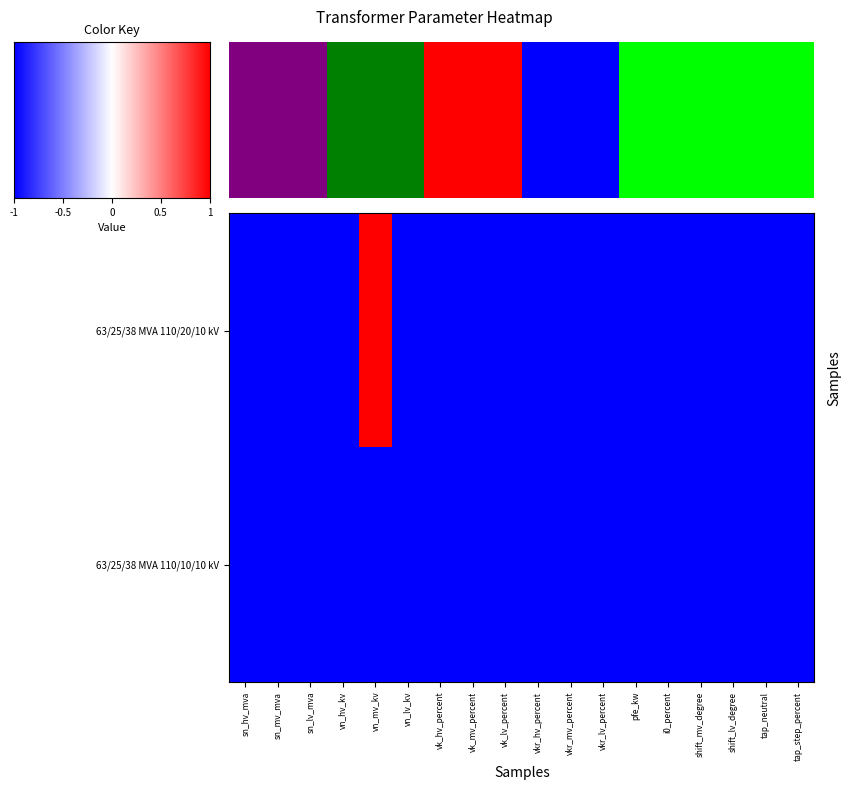

Reading right to left, what are all the values shown in this chart?

63/25/38 MVA 110/20/10 kV: tap_step_percent=-1	tap_neutral=-1	shift_lv_degree=-1	shift_mv_degree=-1	i0_percent=-1	pfe_kw=-1	vkr_lv_percent=-1	vkr_mv_percent=-1	vkr_hv_percent=-1	vk_lv_percent=-1	vk_mv_percent=-1	vk_hv_percent=-1	vn_lv_kv=-1	vn_mv_kv=1	vn_hv_kv=-1	sn_lv_mva=-1	sn_mv_mva=-1	sn_hv_mva=-1
63/25/38 MVA 110/10/10 kV: tap_step_percent=-1	tap_neutral=-1	shift_lv_degree=-1	shift_mv_degree=-1	i0_percent=-1	pfe_kw=-1	vkr_lv_percent=-1	vkr_mv_percent=-1	vkr_hv_percent=-1	vk_lv_percent=-1	vk_mv_percent=-1	vk_hv_percent=-1	vn_lv_kv=-1	vn_mv_kv=-1	vn_hv_kv=-1	sn_lv_mva=-1	sn_mv_mva=-1	sn_hv_mva=-1